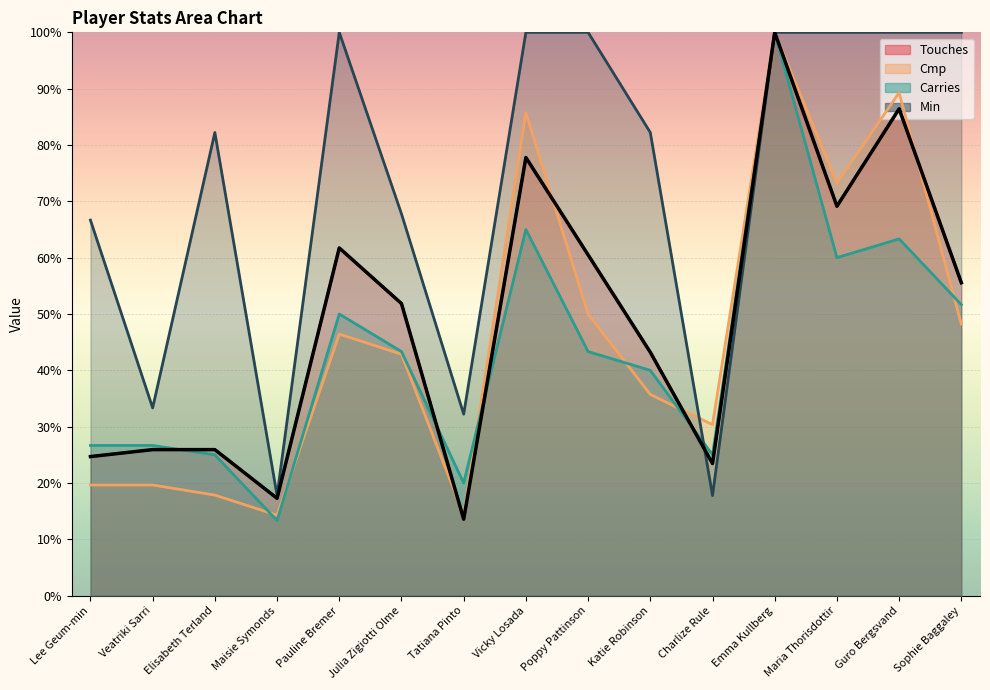

Rank the categories by Cmp value from highest to lowest.

Emma Kullberg, Guro Bergsvand, Vicky Losada, Maria Thorisdottir, Poppy Pattinson, Sophie Baggaley, Pauline Bremer, Julia Zigiotti Olme, Katie Robinson, Charlize Rule, Lee Geum-min, Veatriki Sarri, Elisabeth Terland, Maisie Symonds, Tatiana Pinto